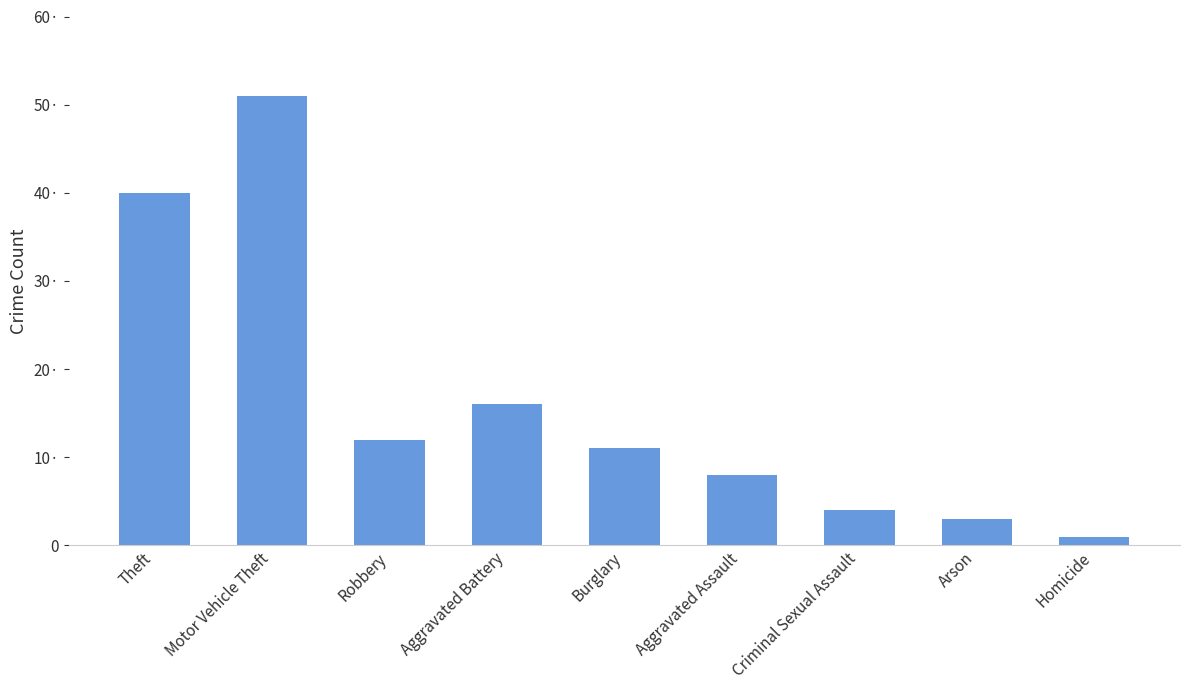

Does the chart contain any negative values?

No